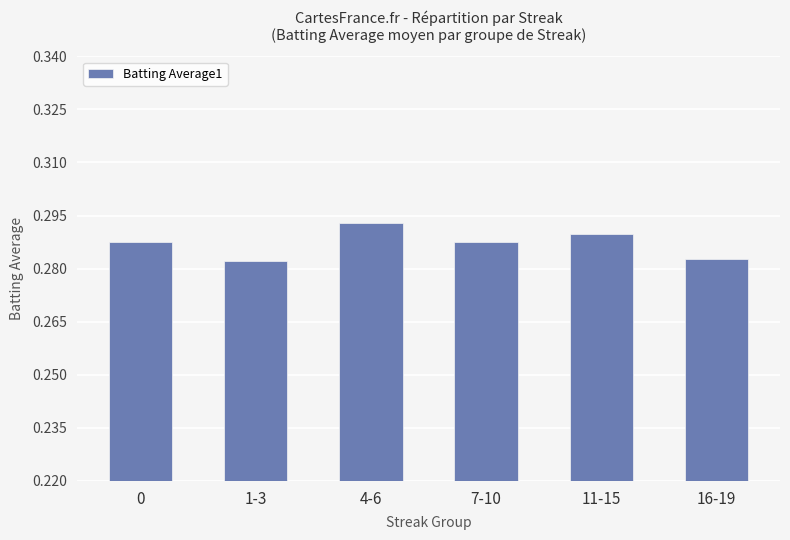

At which category does the chart reach its peak across all series?

4-6